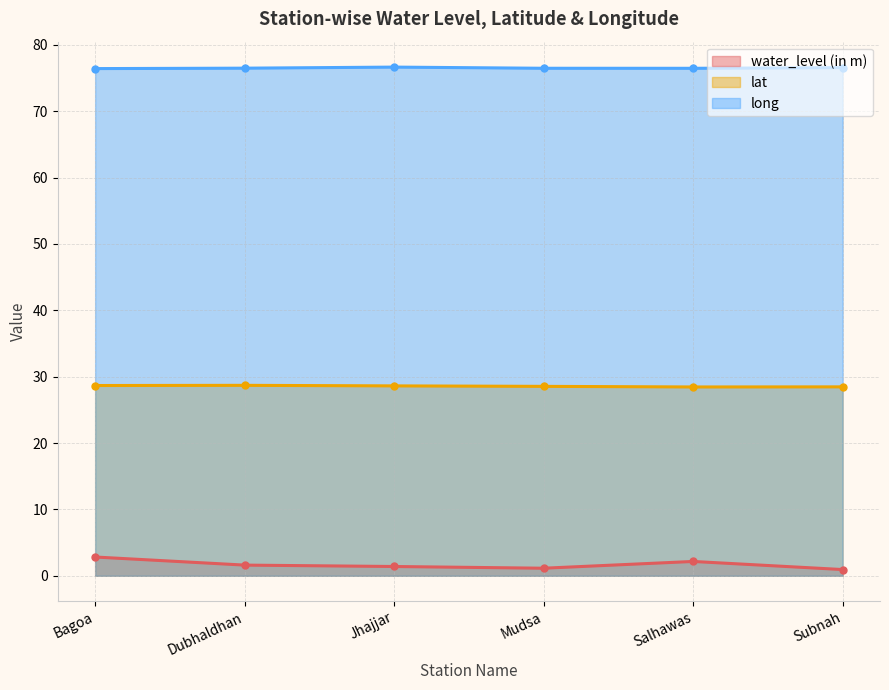

Rank the series at Dubhaldhan from lowest to highest value.

water_level (in m), lat, long